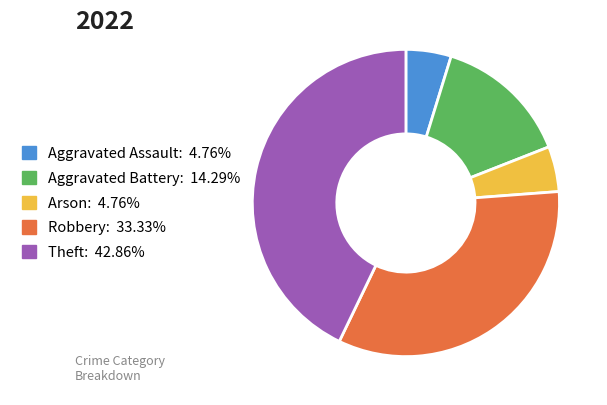

True or false: Theft accounts for 35% of the total.

False